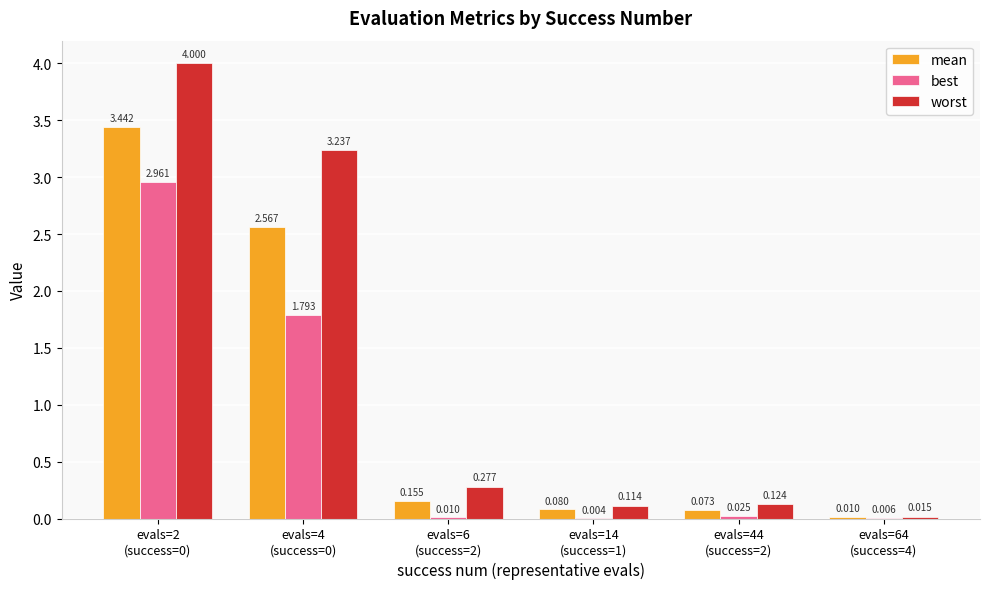

Which series has the largest total across all categories?

worst